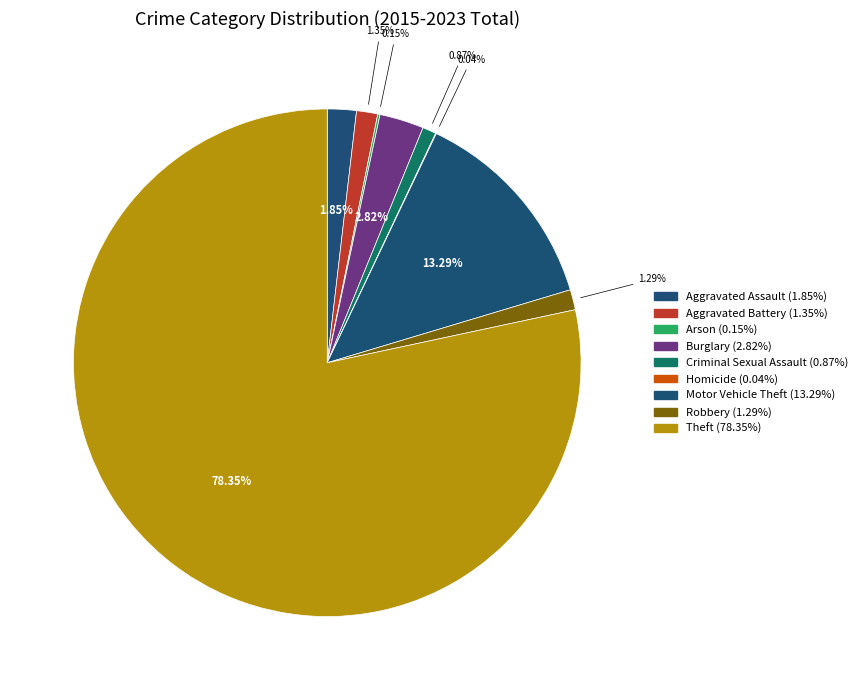

What percentage is the Criminal Sexual Assault slice, to the nearest percent?

1%